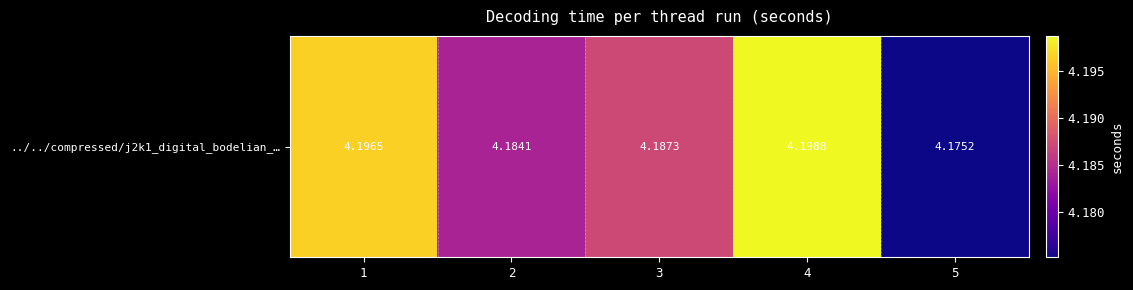

What is the greatest value displayed?

4.2